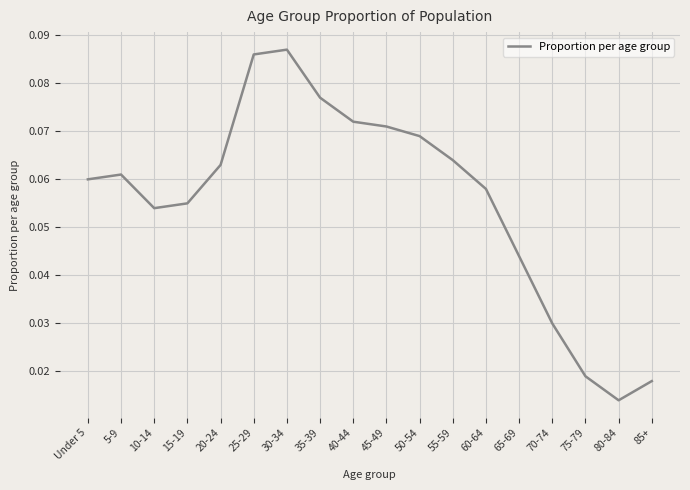

What position from the left is Under 5?

1